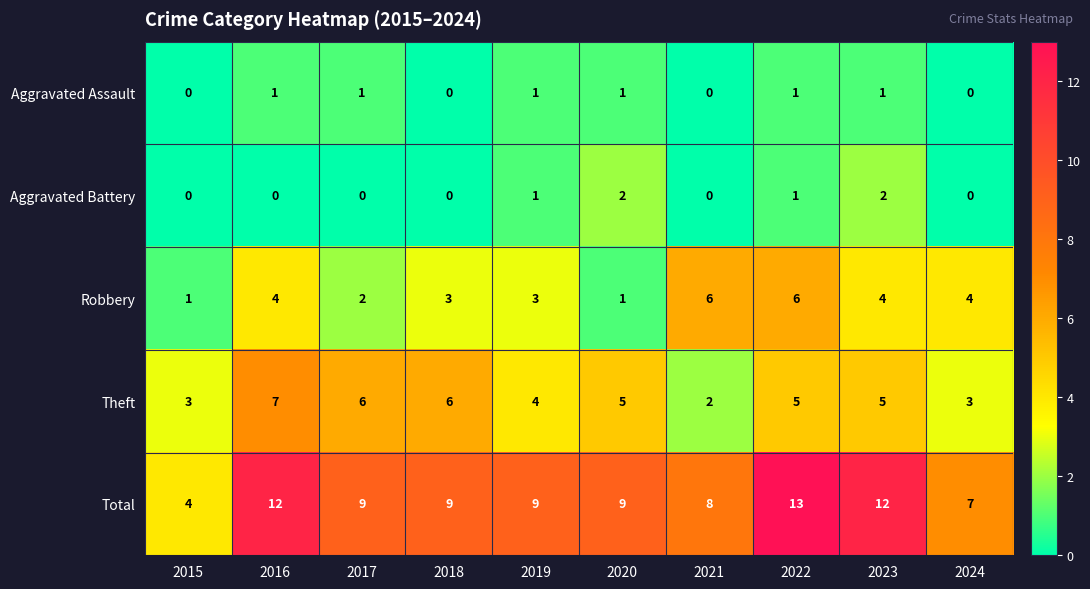

True or false: Aggravated Assault has a value of 0 at 2017.

False